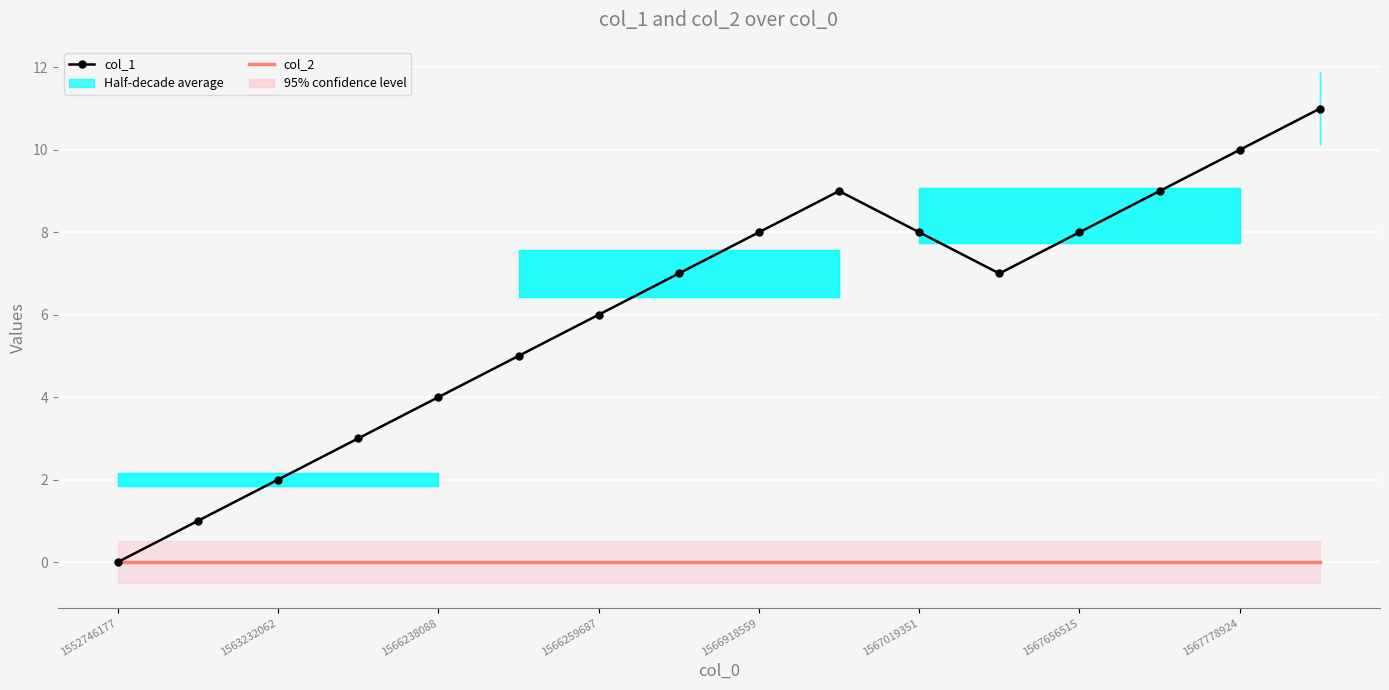

Reading left to right, what are all the values shown in this chart?

col_1: 0	1	2	3	4	5	6	7	8	9	8	7	8	9	10	11
col_2: 0	0	0	0	0	0	0	0	0	0	0	0	0	0	0	0